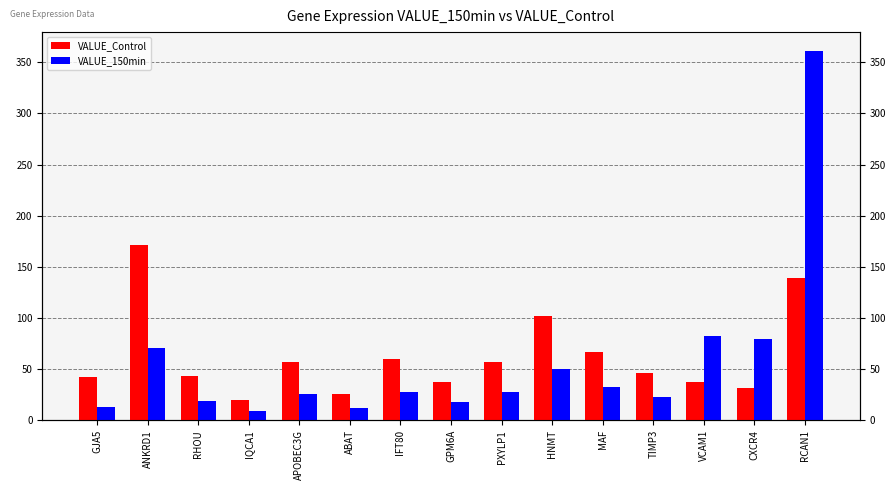

What is the value of the VALUE_150min bar at the 2nd from the left?

71.0